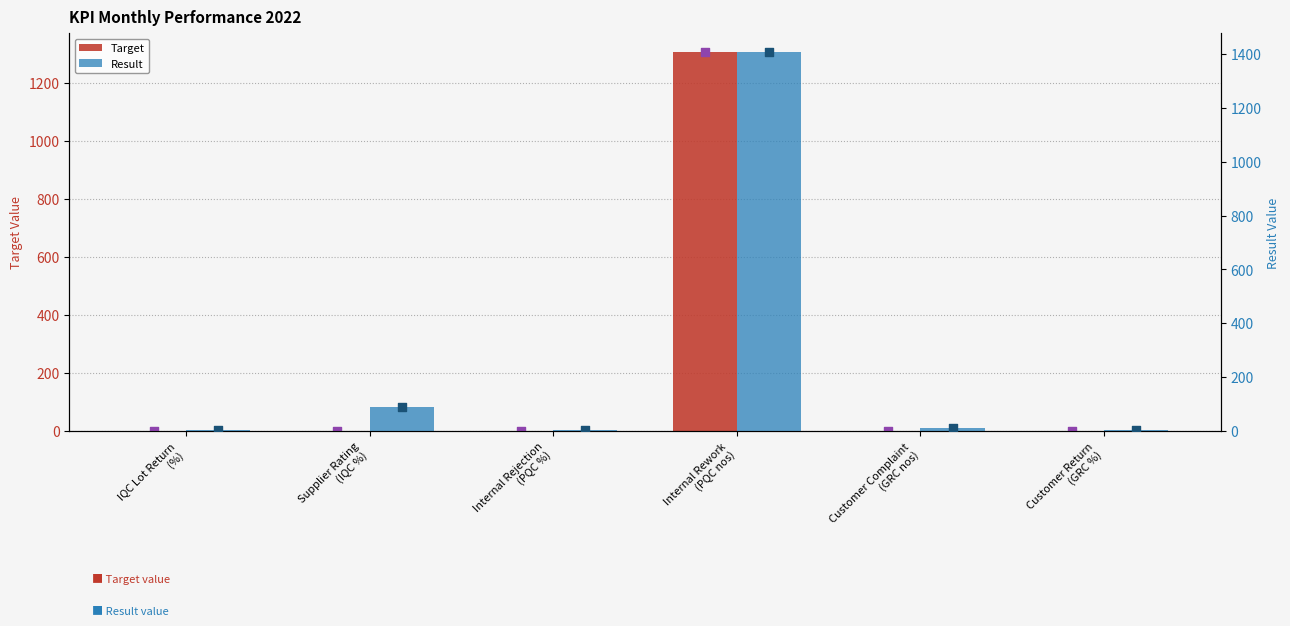

Is the value of Result at Internal Rework
(PQC nos) greater than the value of Result Marker at Internal Rework
(PQC nos)?

No